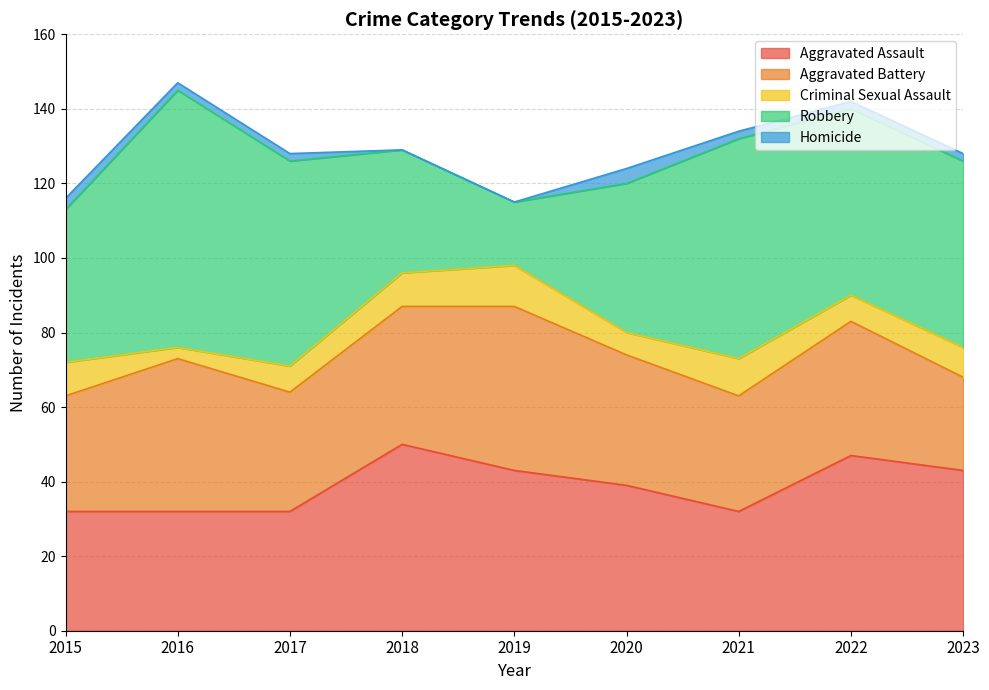

What is the greatest value displayed?

69